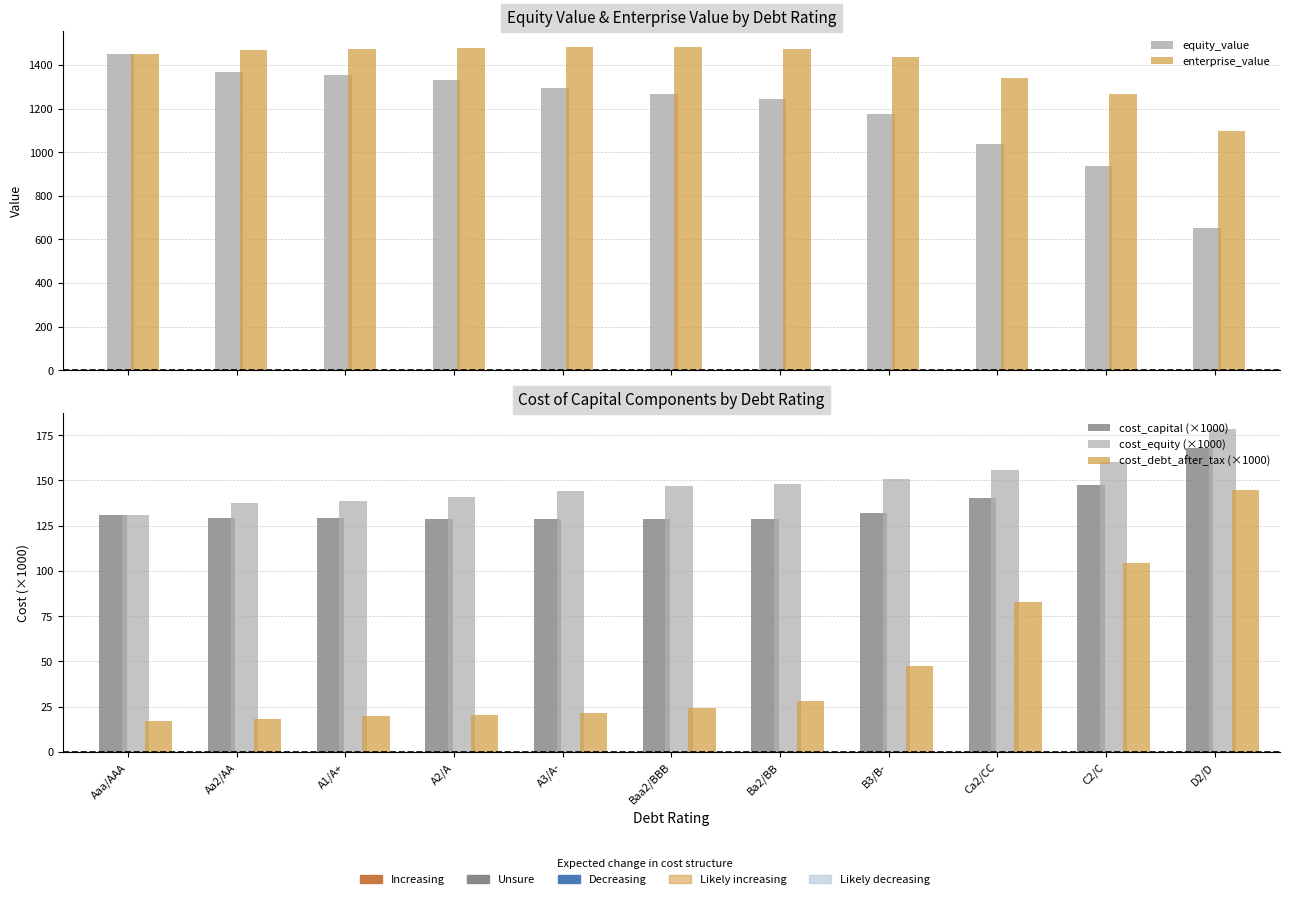

Reading left to right, extract all data points from this chart.

equity_value: 1449.5	1369.0	1355.9	1331.5	1294.4	1266.0	1244.7	1175.8	1037.1	937.2	650.8
enterprise_value: 1449.5	1469.9	1471.3	1475.8	1481.9	1482.3	1475.5	1435.4	1339.9	1268.9	1097.9
cost_capital (×1000): 131.0	129.3	129.2	128.9	128.4	128.4	128.9	132.1	140.4	147.4	168.0
cost_equity (×1000): 131.0	137.7	138.8	140.9	144.4	146.8	148.1	150.6	155.7	160.4	178.5
cost_debt_after_tax (×1000): 16.9	18.1	19.7	20.5	21.7	24.0	28.4	47.5	82.9	104.2	144.8